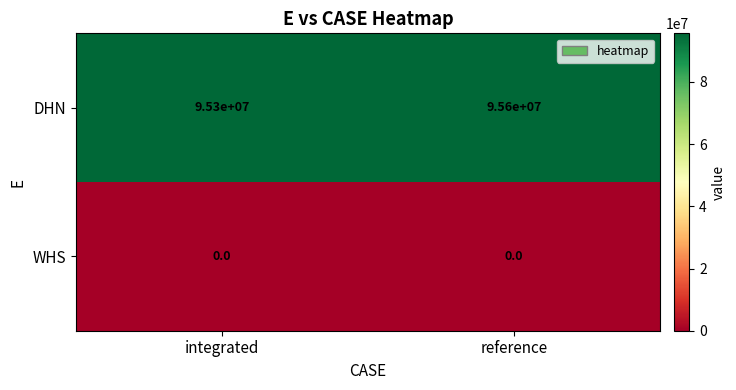

Which series has the largest range (max minus min)?

DHN